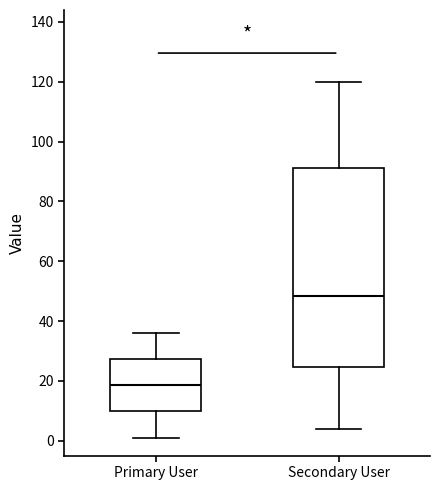

Reading left to right, read every box against the y-axis: the position of its median line, the range the box covers, and the ends of its whiskers. The values are not printed on the chart, so give them approximately, as read against the axis.

Primary User: median 18, box 10 to 28, whiskers 2 to 36
Secondary User: median 48, box 24 to 92, whiskers 4 to 120